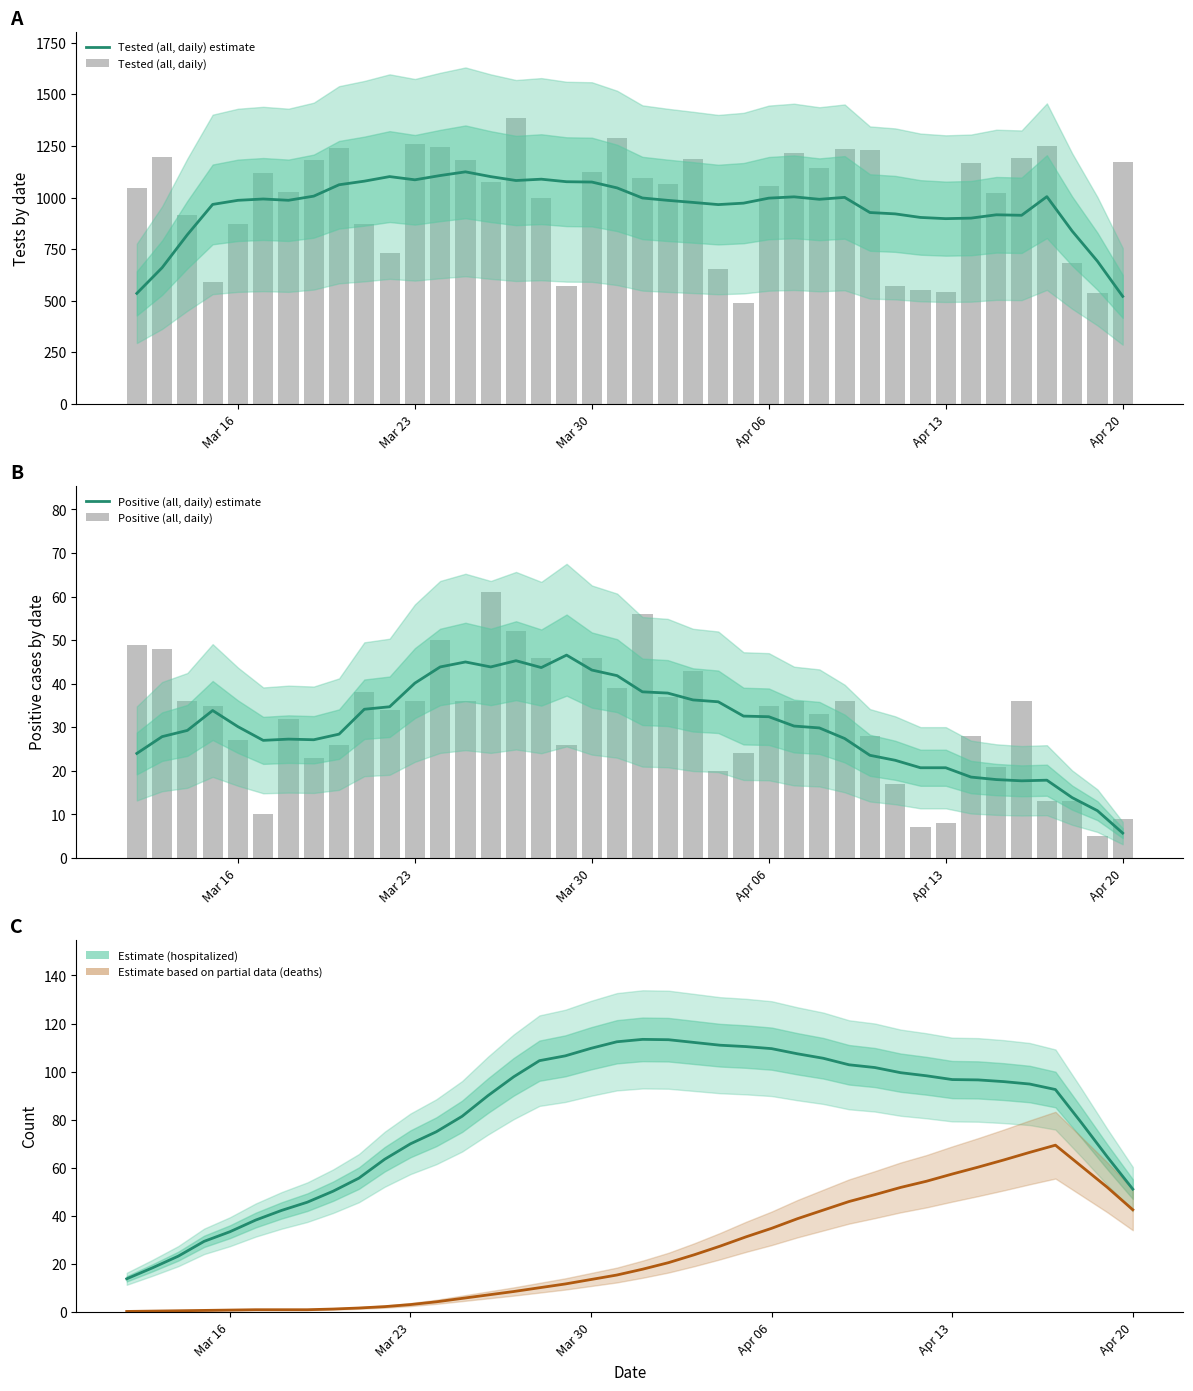

Reading left to right, transcribe all the data shown in this chart.

Tested (all, daily) estimate: 535.4	659.9	820.0	966.6	986.4	992.9	986.6	1006.7	1061.9	1079.3	1101.4	1085.9	1106.6	1124.4	1101.3	1082.4	1088.9	1076.6	1075.0	1046.6	997.7	986.3	976.3	965.7	972.7	997.0	1003.3	991.4	1000.7	927.3	920.7	903.4	897.6	900.1	916.3	913.9	1004.3	837.4	691.3	520.9
Tested (all, daily): 1045.0	1197.0	916.0	590.0	871.0	1121.0	1026.0	1184.0	1242.0	872.0	731.0	1257.0	1243.0	1181.0	1075.0	1387.0	997.0	569.0	1125.0	1288.0	1095.0	1064.0	1188.0	655.0	489.0	1055.0	1214.0	1144.0	1234.0	1232.0	572.0	554.0	541.0	1168.0	1023.0	1193.0	1250.0	685.0	537.0	1174.0
Positive (all, daily) estimate: 24.0	27.9	29.3	33.9	30.1	27.0	27.3	27.1	28.4	34.1	34.7	40.1	43.9	45.0	43.9	45.3	43.7	46.6	43.1	41.9	38.1	37.9	36.3	35.9	32.6	32.4	30.3	29.9	27.4	23.6	22.4	20.7	20.7	18.6	18.0	17.7	17.9	13.9	10.9	5.7
Positive (all, daily): 49.0	48.0	36.0	35.0	27.0	10.0	32.0	23.0	26.0	38.0	34.0	36.0	50.0	36.0	61.0	52.0	46.0	26.0	46.0	39.0	56.0	37.0	43.0	20.0	24.0	35.0	36.0	33.0	36.0	28.0	17.0	7.0	8.0	28.0	21.0	36.0	13.0	13.0	5.0	9.0
All hospitalized on certain day: 13.9	18.4	23.3	29.4	33.4	38.3	42.3	45.7	50.3	55.7	63.6	70.0	75.0	81.4	90.0	97.9	104.6	106.6	109.7	112.4	113.4	113.3	112.1	111.0	110.4	109.6	107.4	105.6	102.9	101.7	99.6	98.3	96.7	96.6	95.9	94.9	92.6	78.9	64.7	51.1
Deaths (all): 0.3	0.4	0.6	0.7	0.9	1.0	1.0	1.0	1.3	1.7	2.3	3.1	4.3	5.7	7.1	8.6	10.1	11.7	13.6	15.4	17.9	20.6	23.9	27.4	31.3	34.9	38.9	42.4	46.0	48.9	51.9	54.4	57.4	60.3	63.3	66.4	69.4	60.7	52.0	42.6